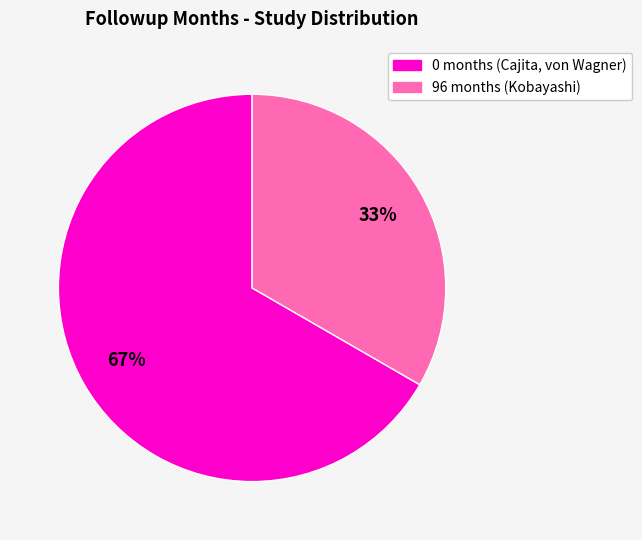

Is there any slice that represents more than half of the pie?

Yes